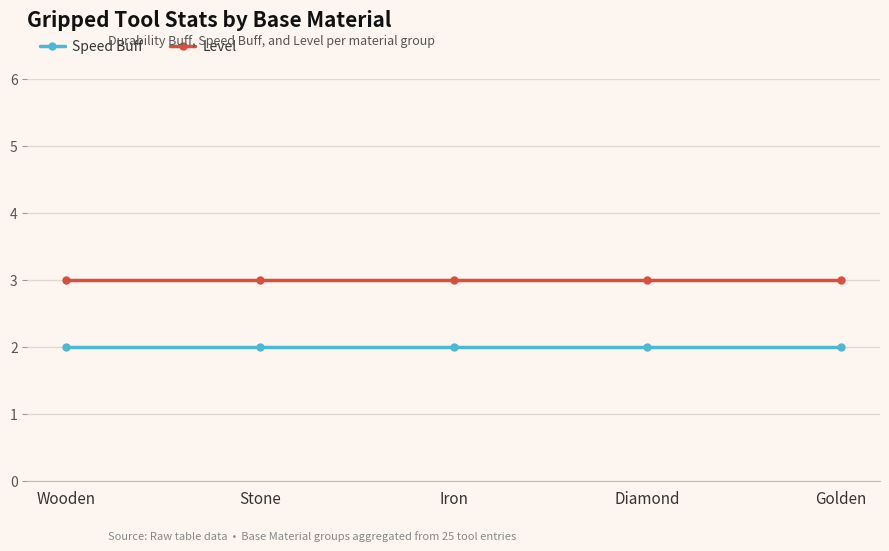

Does the chart have visible grid lines?

Yes